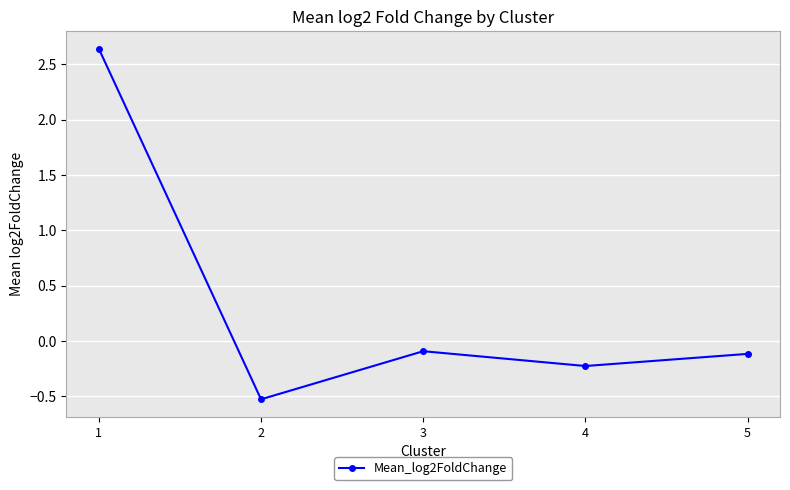

What is the minimum value shown in the chart?

-0.5